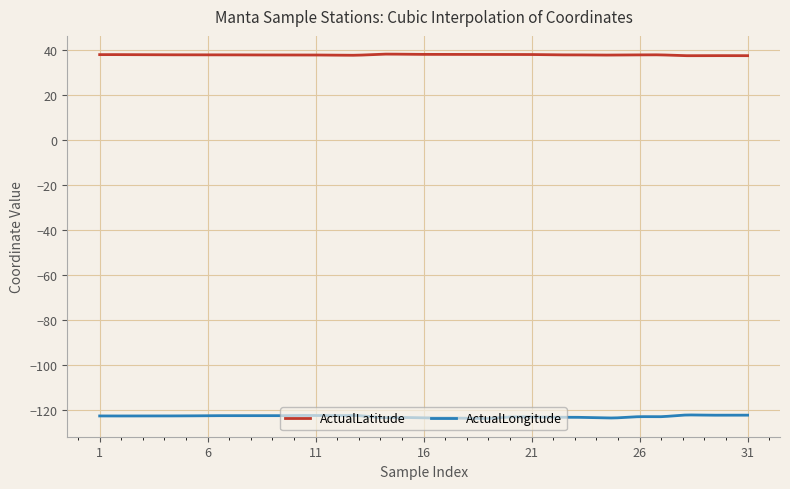

True or false: ActualLongitude and ActualLatitude cross at least once.

False